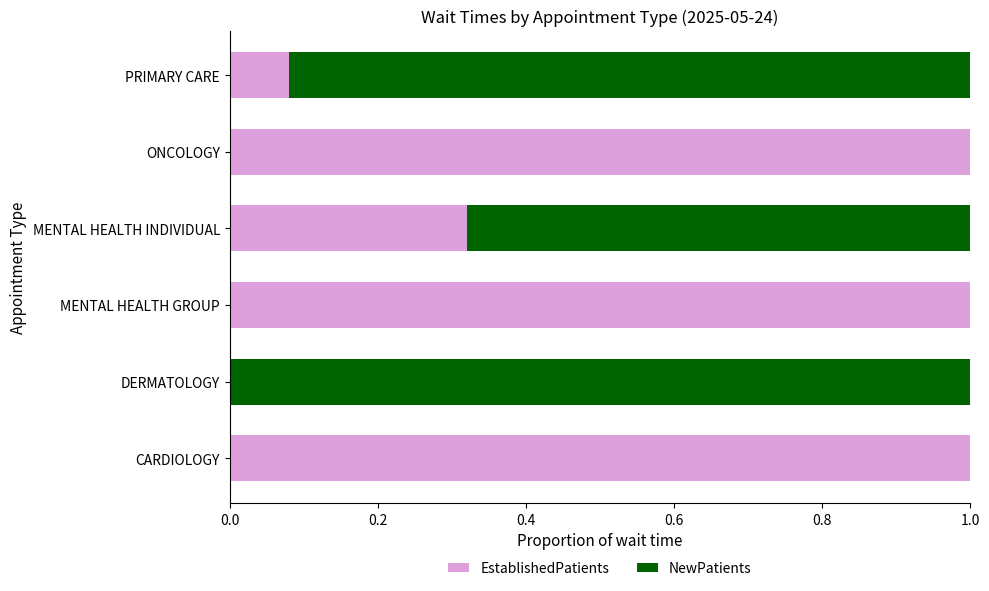

True or false: EstablishedPatients has a value of 0.5 at MENTAL HEALTH INDIVIDUAL.

False